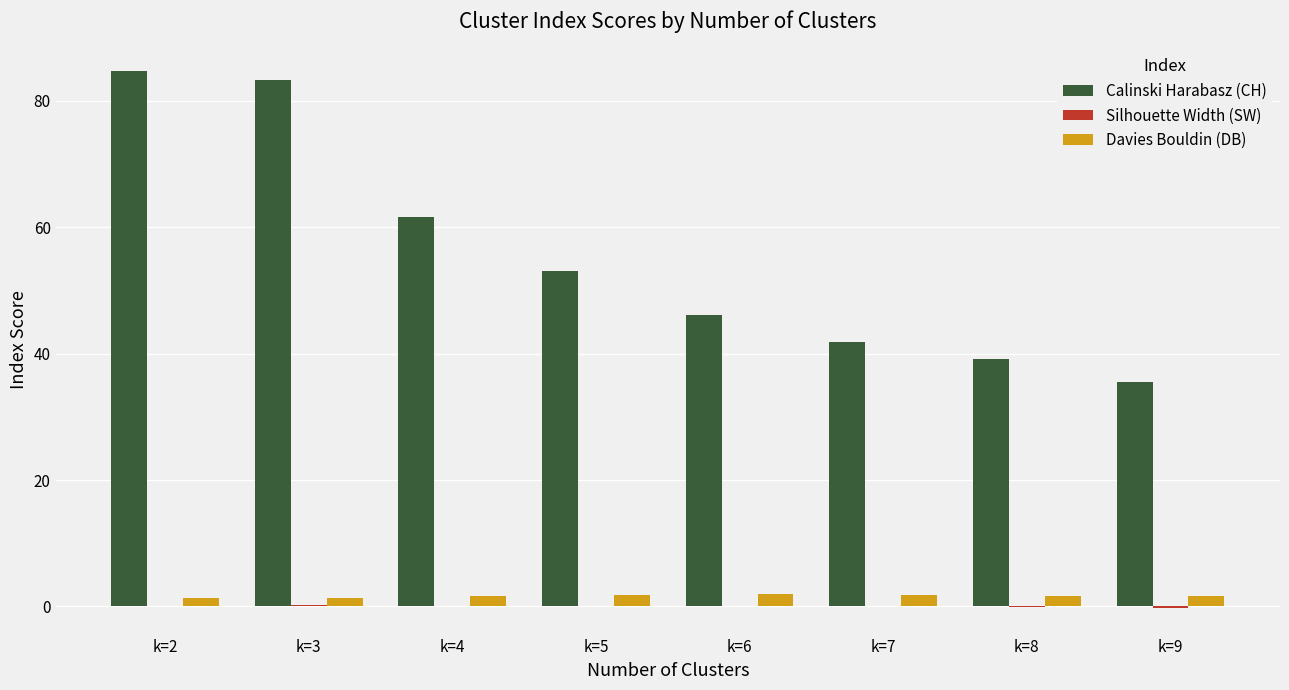

How many distinct data groups are displayed?

3